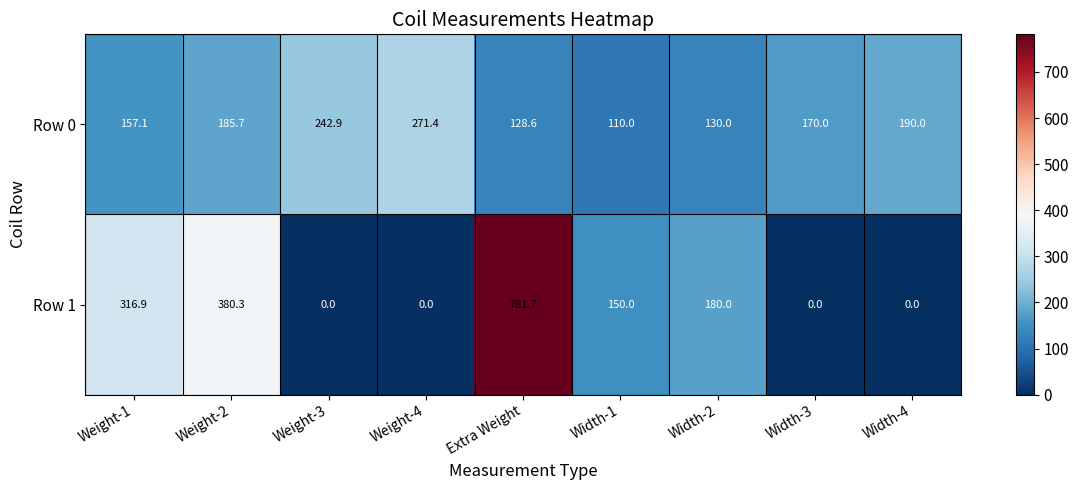

Count the number of data series in this chart.

2